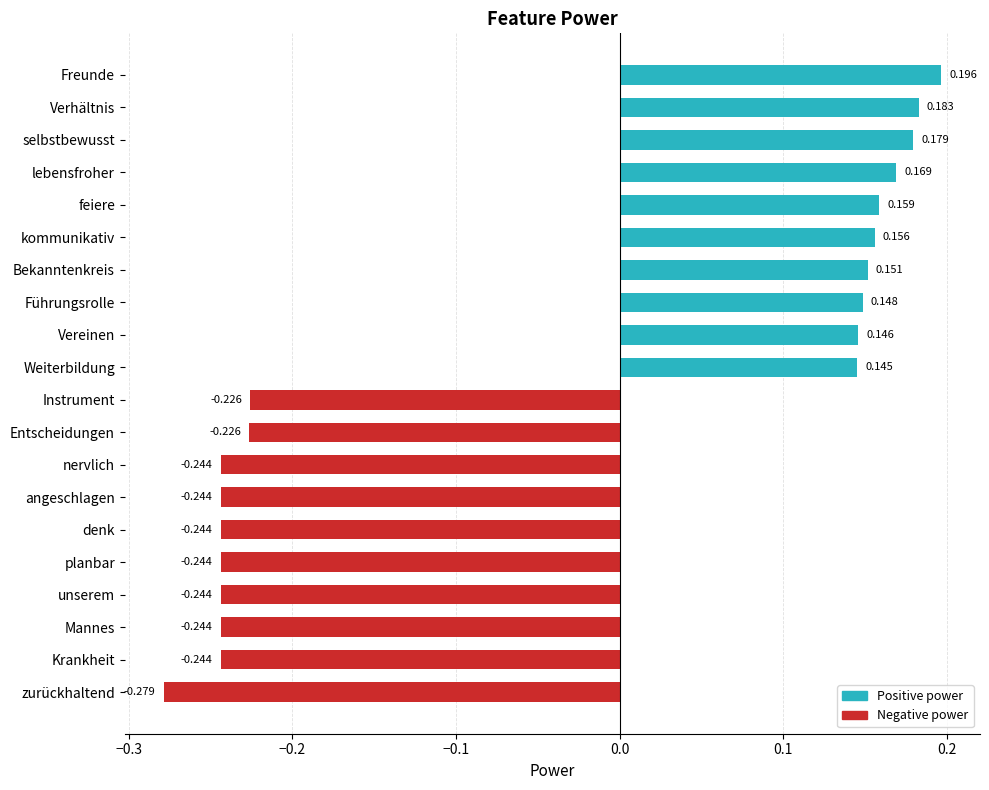

What is the label of the 5th bar from the bottom?

planbar